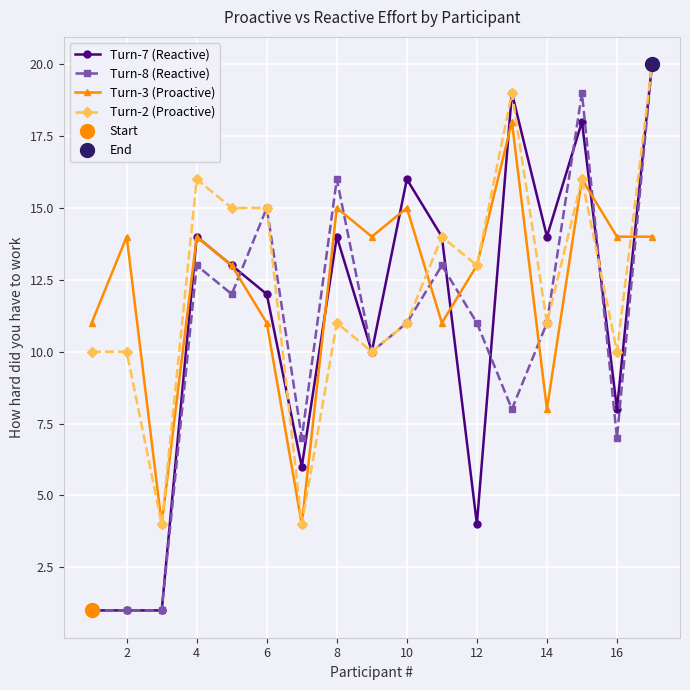

Count the number of categories in the chart.

17